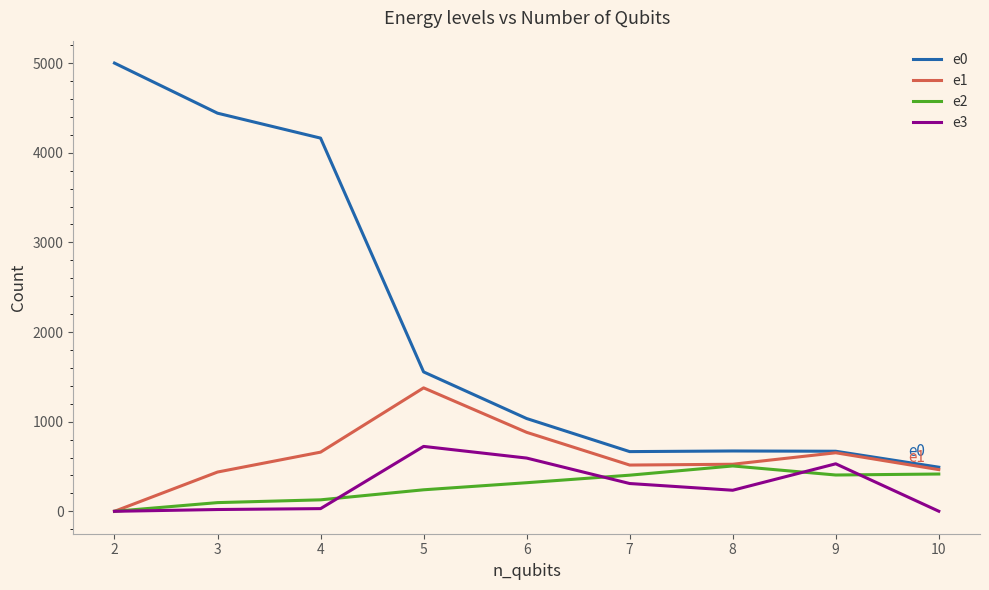

True or false: e0 and e3 cross at least once.

False